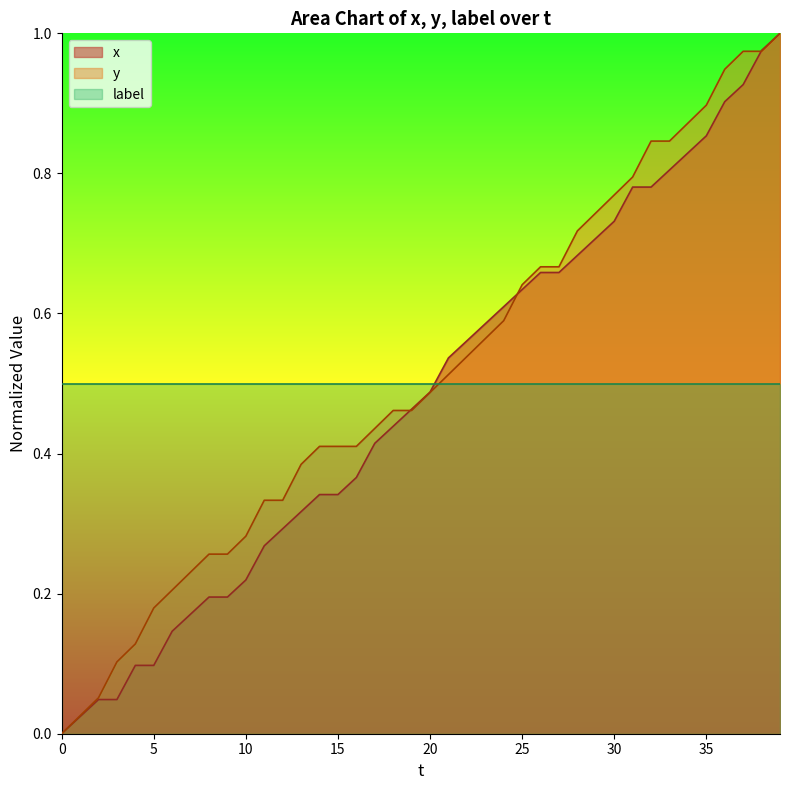

At which category does the chart reach its peak across all series?

39